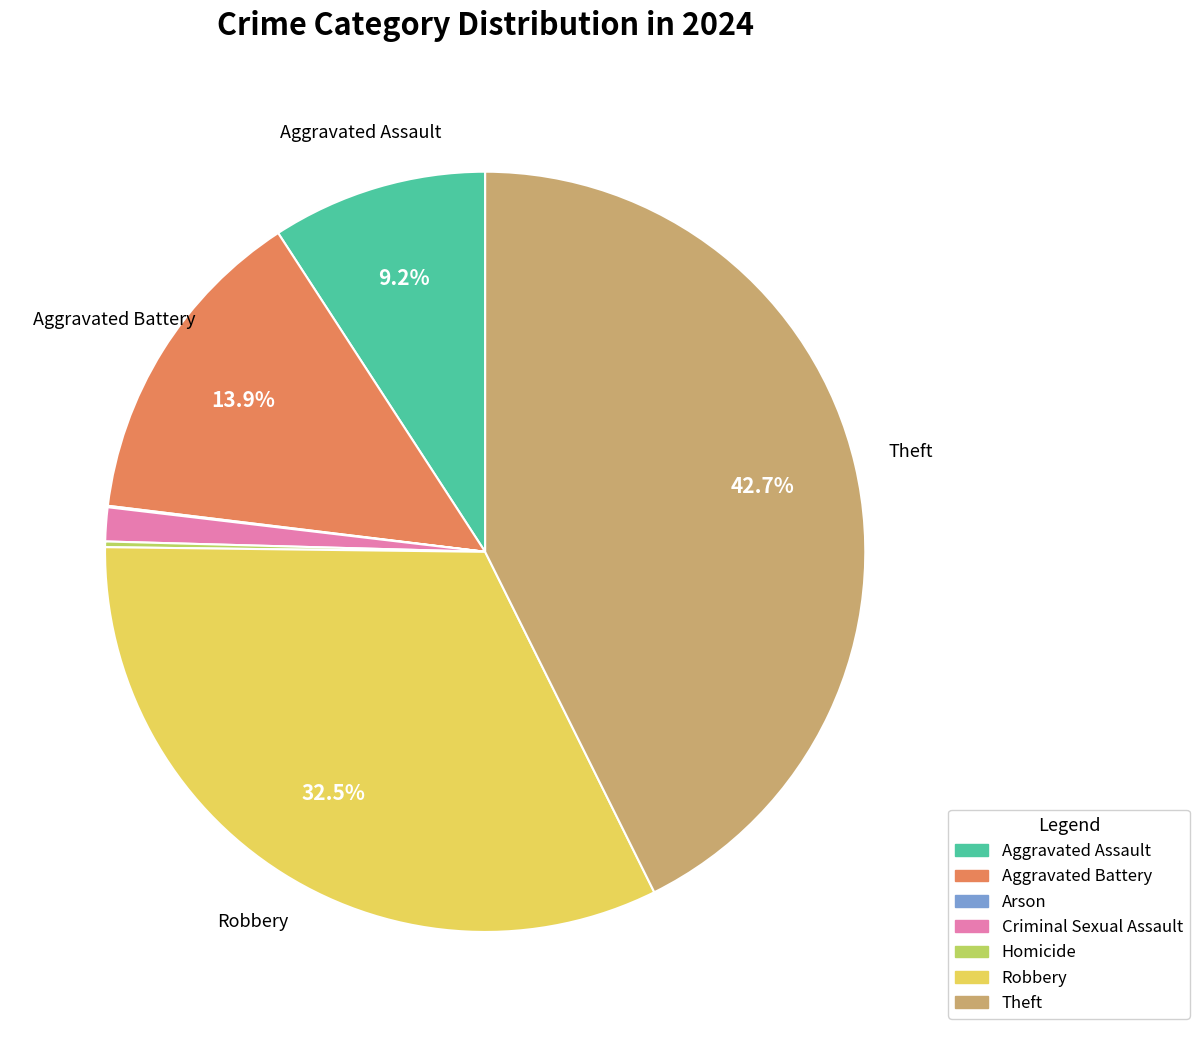

Which category has the biggest portion of the pie?

Theft